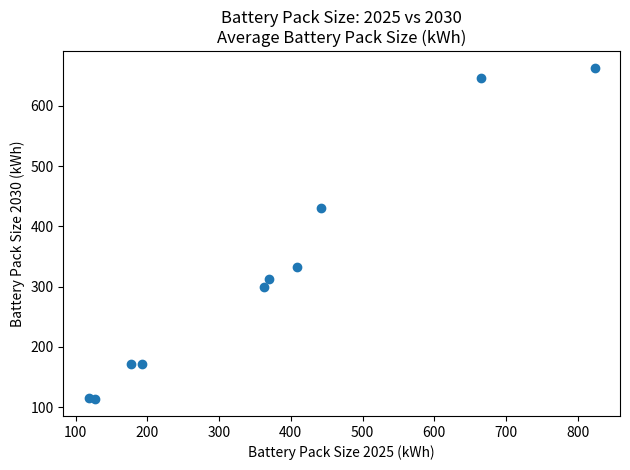

What Y value in the scatter plot is closest to 388?

430